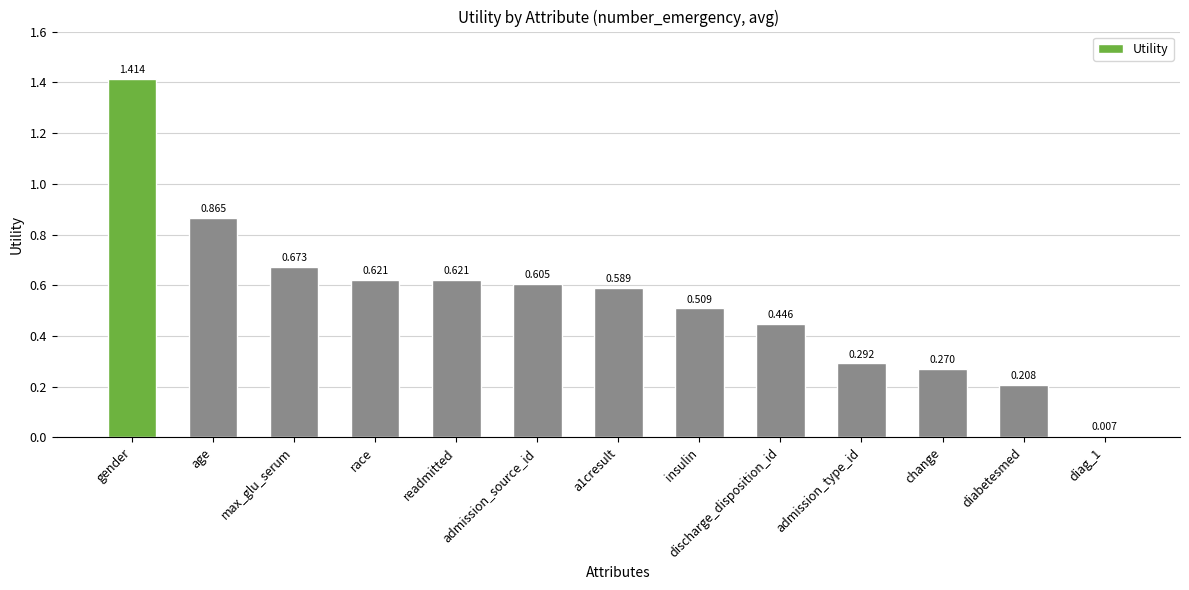

What is the label of the 12th bar from the left?

diabetesmed